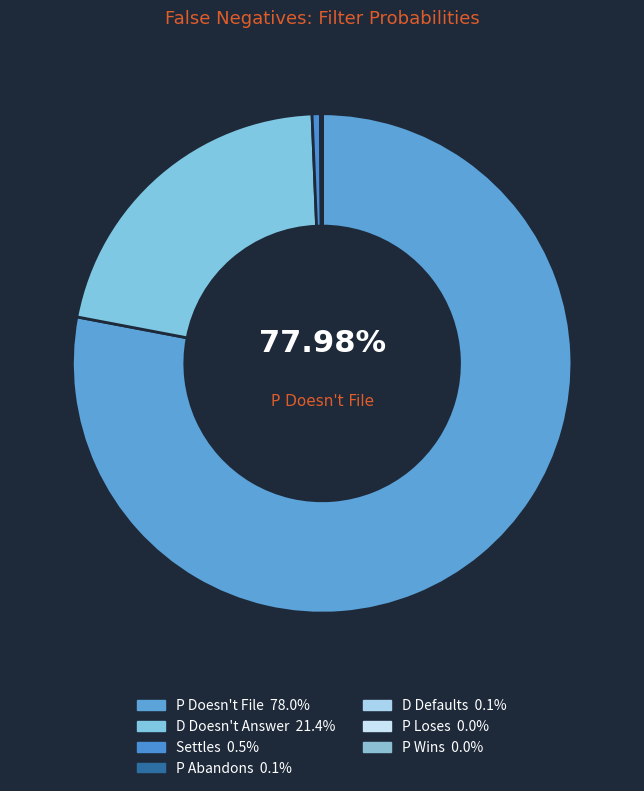

Which category has the smallest portion of the pie?

P Loses